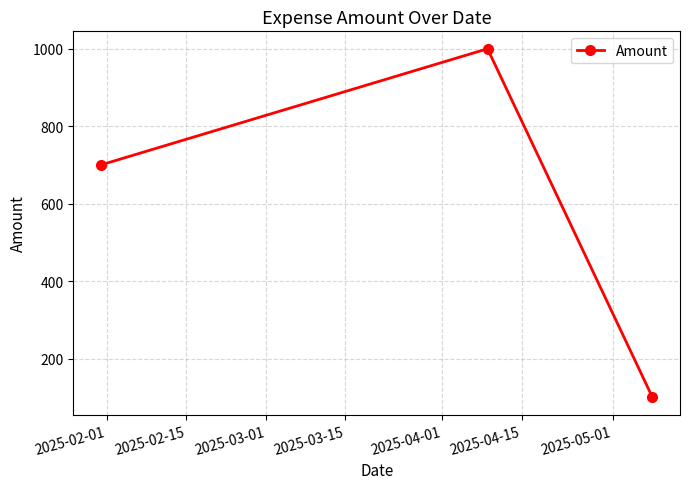

What is the value of the 3rd point from the left?

100